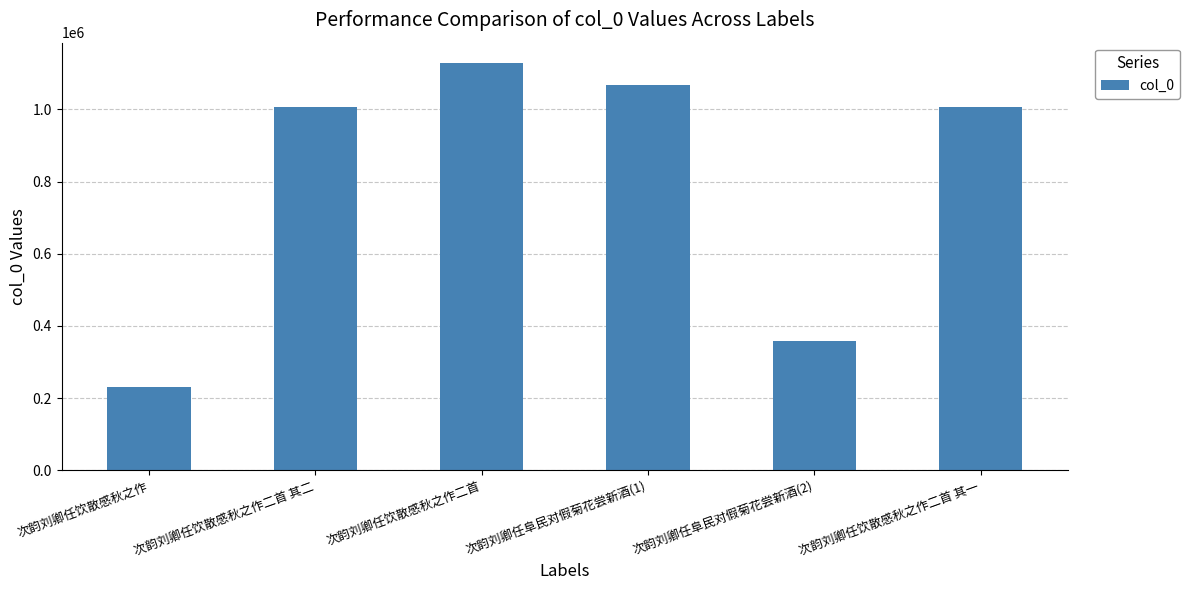

What is the value of the 3rd bar from the left?

1128422